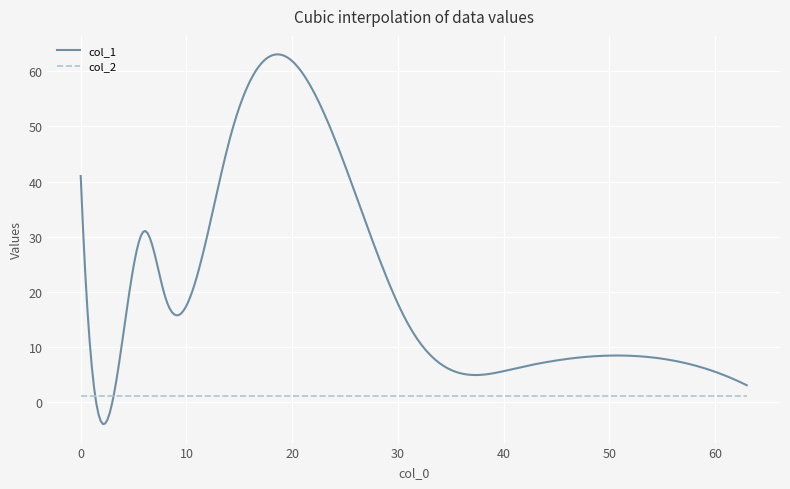

Rank the series by their maximum value, from highest to lowest.

col_1, col_2